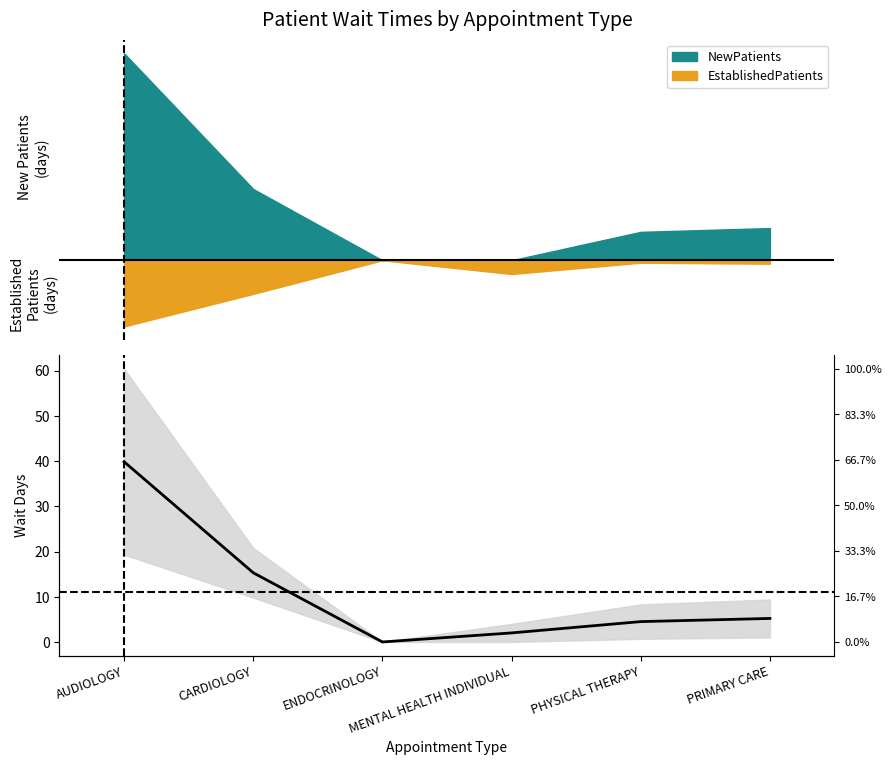

True or false: the data shows 3.0 at PHYSICAL THERAPY.

False